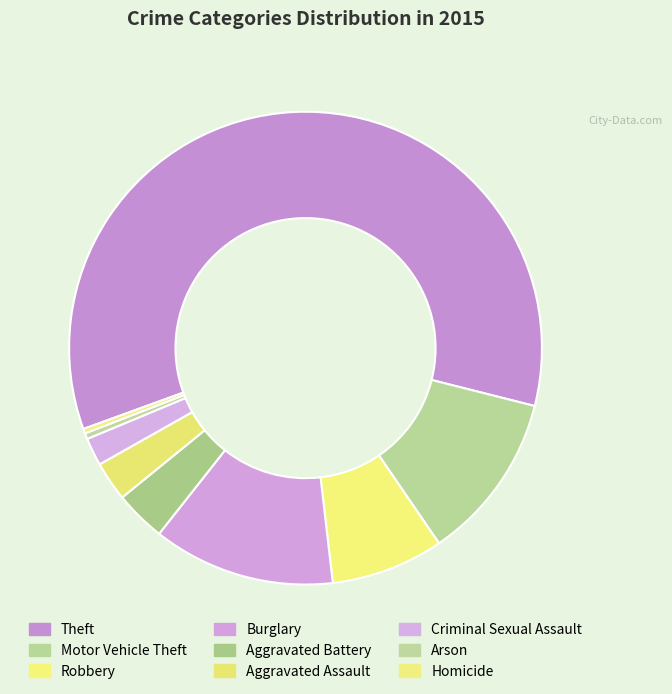

How many segments does this pie chart have?

9